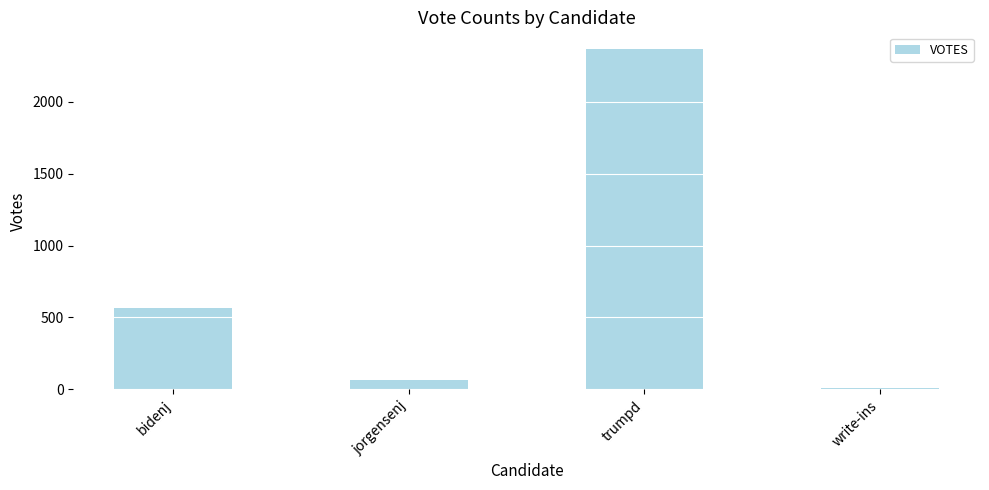

Is it true that the value at trumpd is 1577?

False